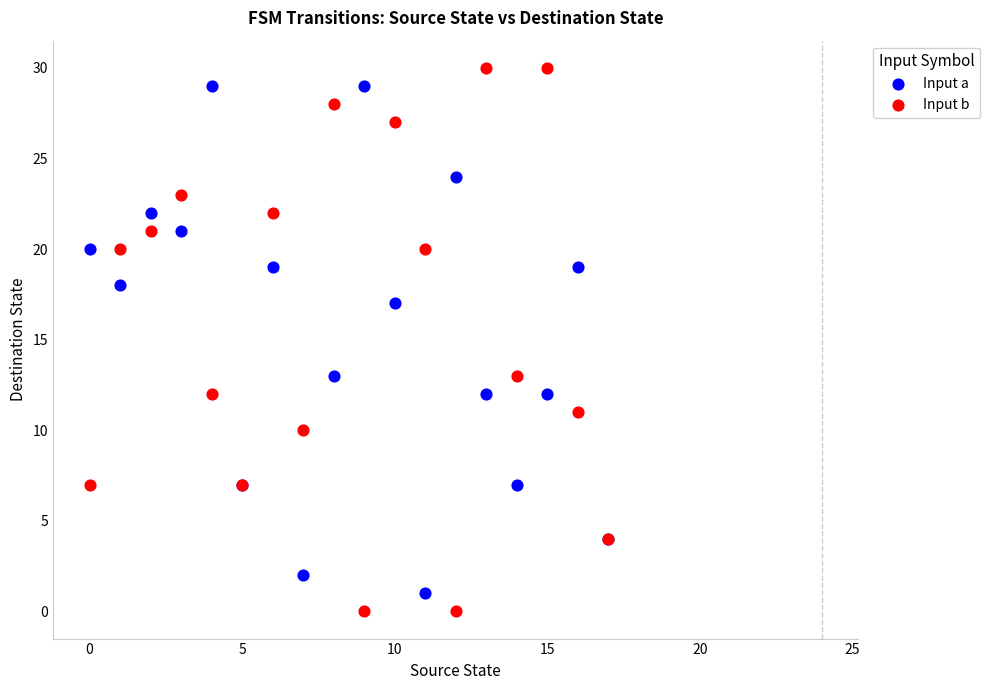

Which series reaches the minimum Y coordinate?

Input b